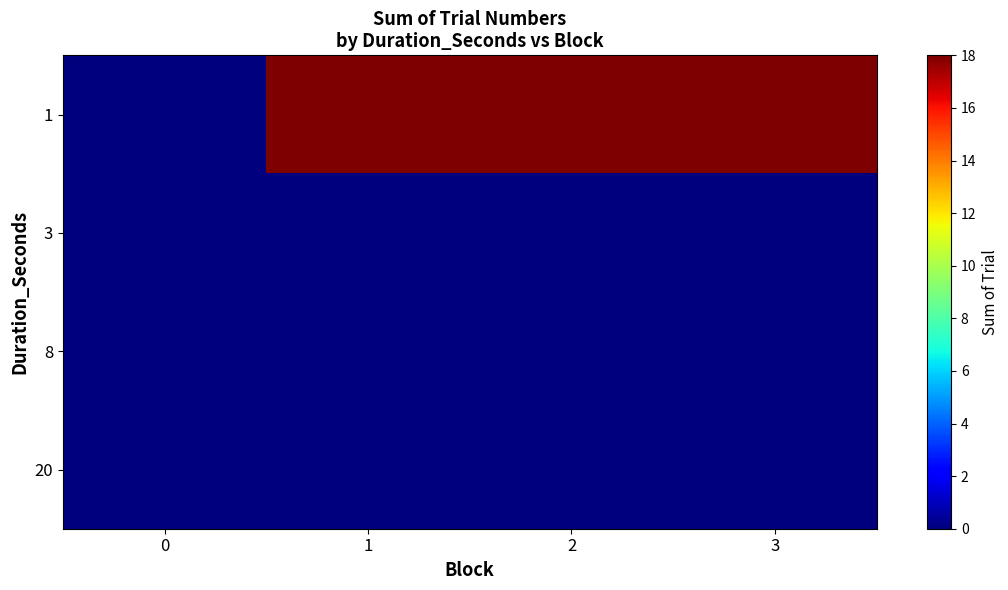

Which series has the largest total across all categories?

1